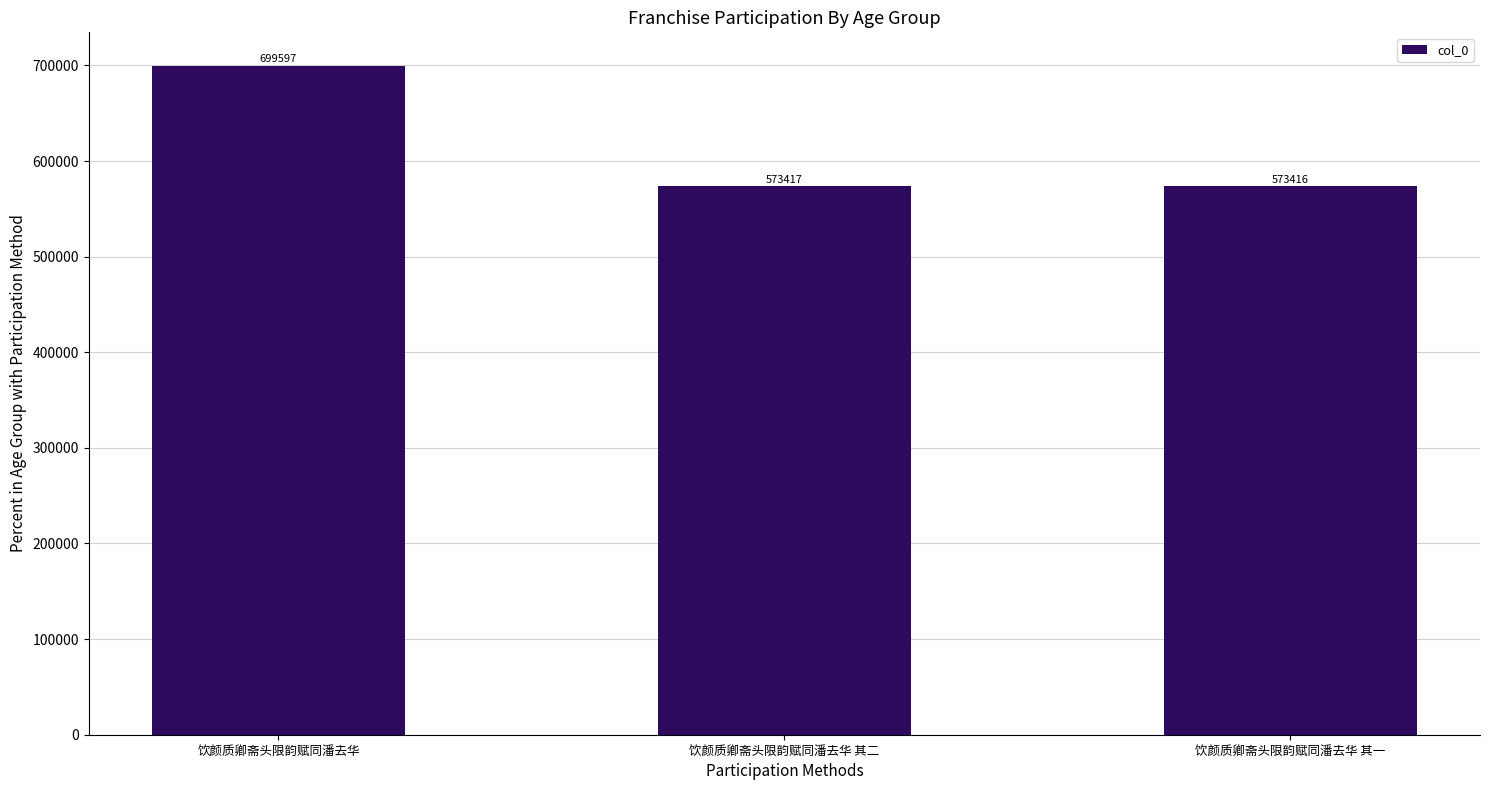

List the labels in order of value, smallest first.

饮颜质卿斋头限韵赋同潘去华 其一, 饮颜质卿斋头限韵赋同潘去华 其二, 饮颜质卿斋头限韵赋同潘去华